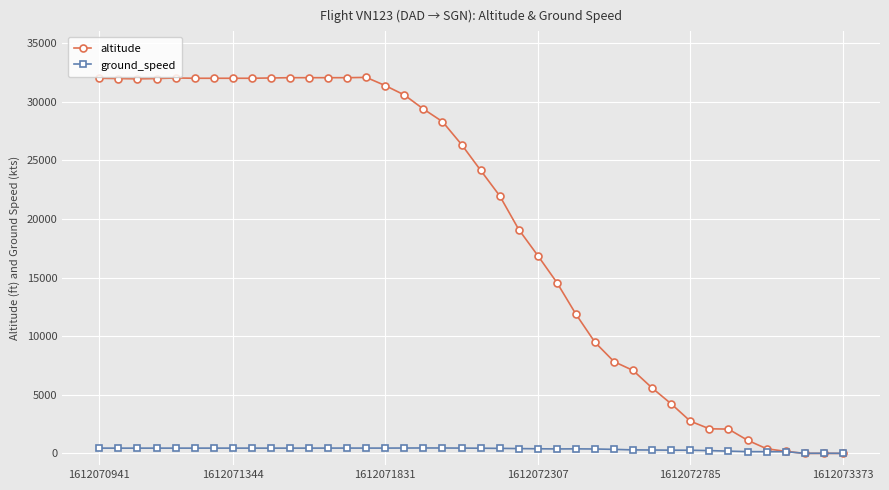

Which series has the largest total across all categories?

altitude